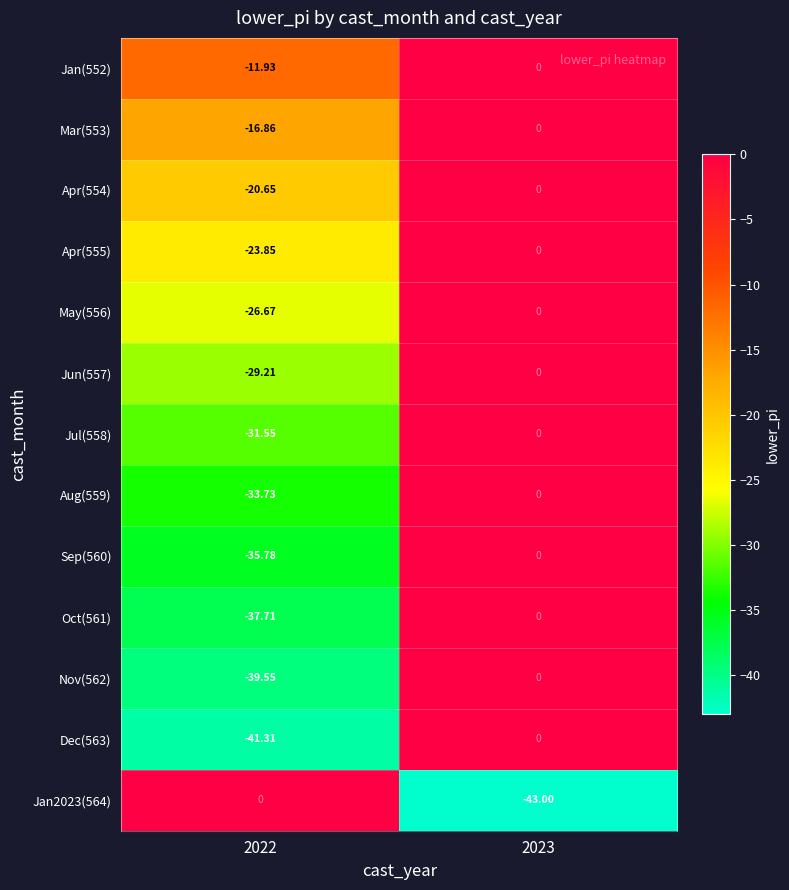

Is the value of Mar(553) at 2022 greater than the value of Jan2023(564) at 2022?

No